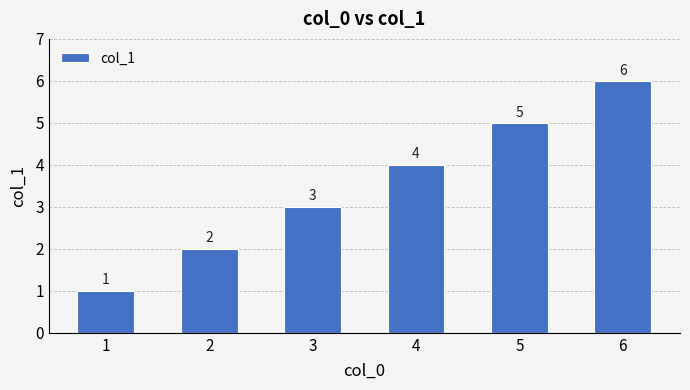

What is the sum of the values at 2 and 4?

6